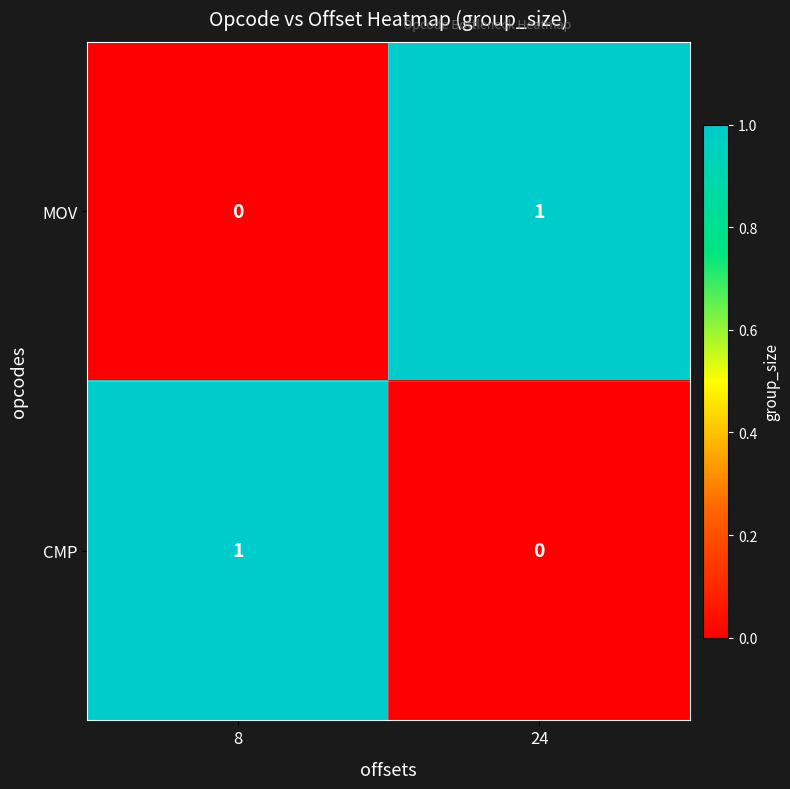

Is the value of CMP at 8 greater than the value of MOV at 8?

Yes